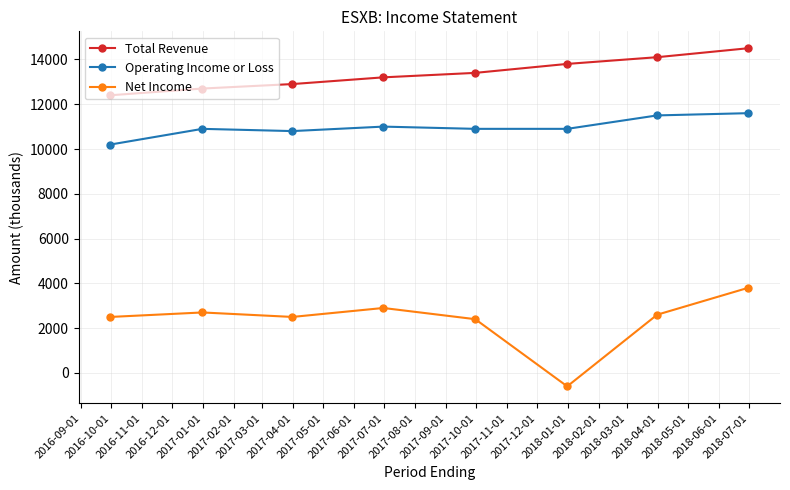

Which series has the widest spread of values?

Net Income